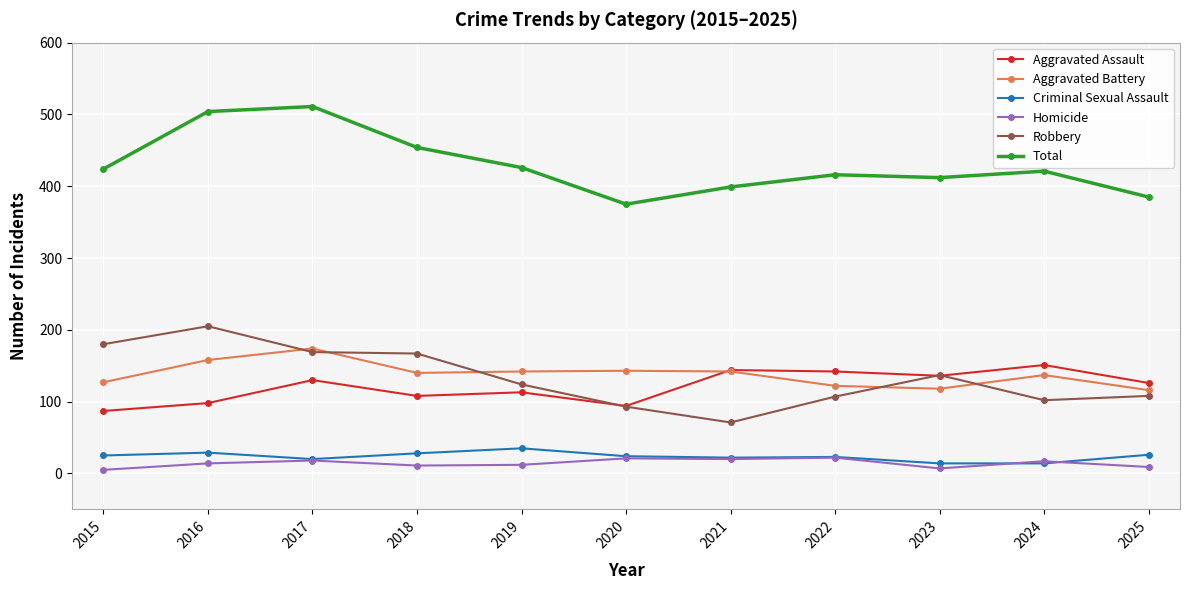

What is the maximum value shown in the chart?

511